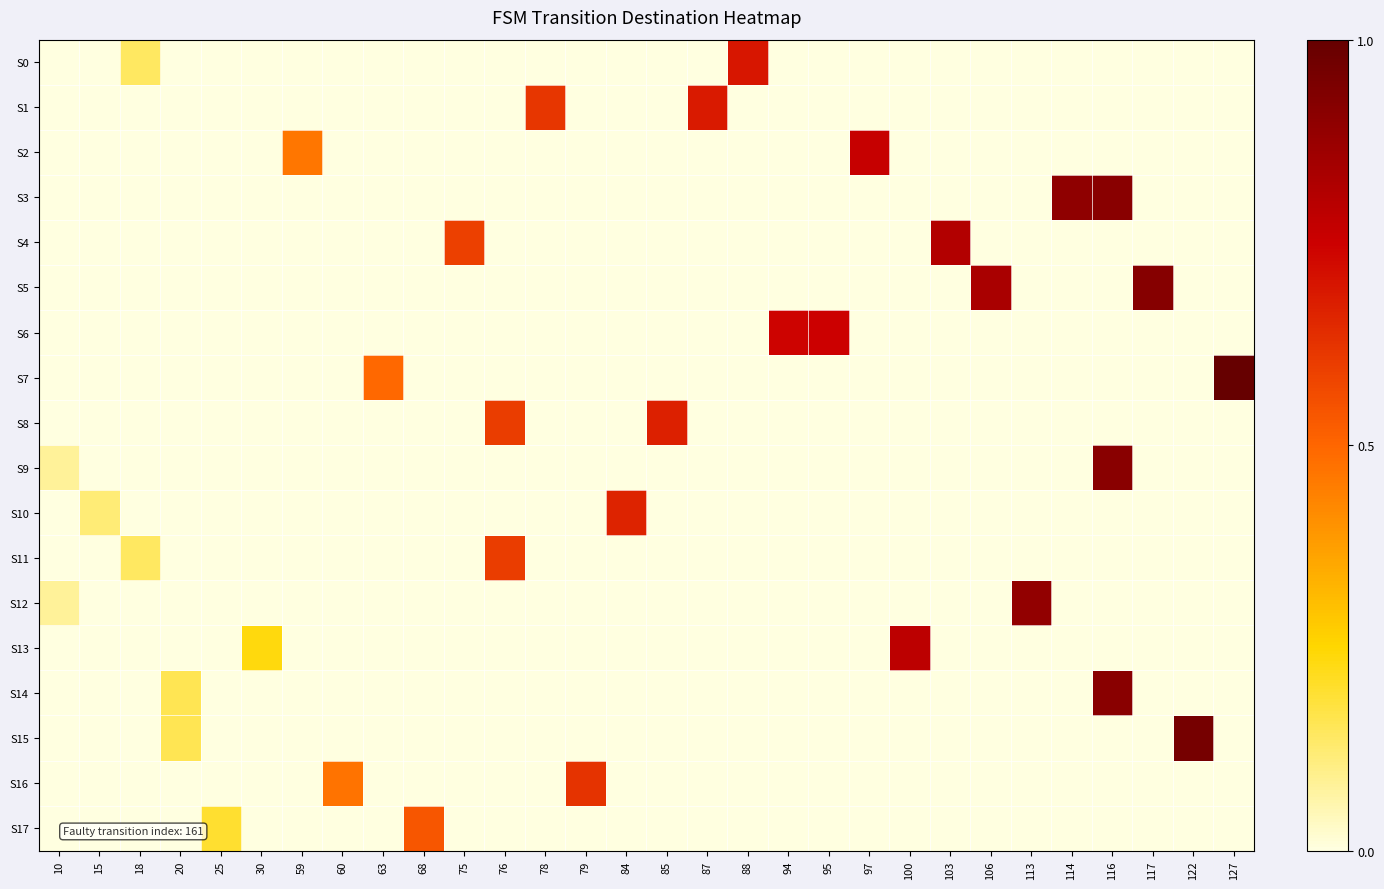

Which category has the highest value across all series?

127